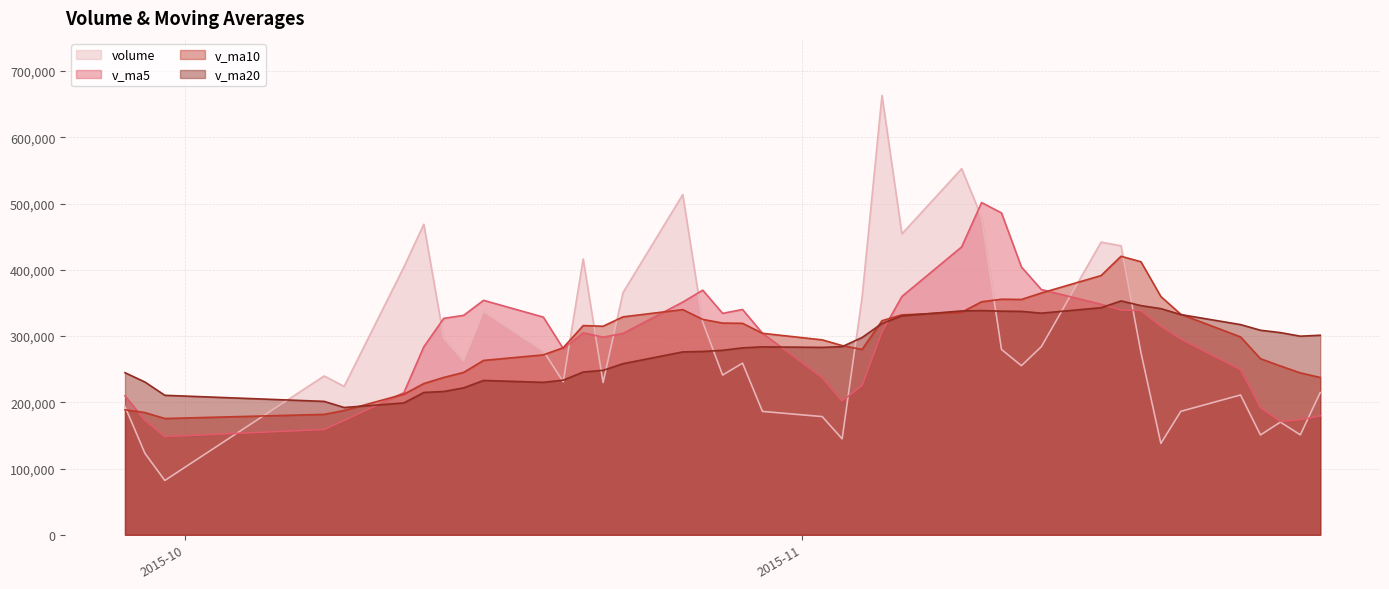

What is the minimum value for v_ma20?

192168.7